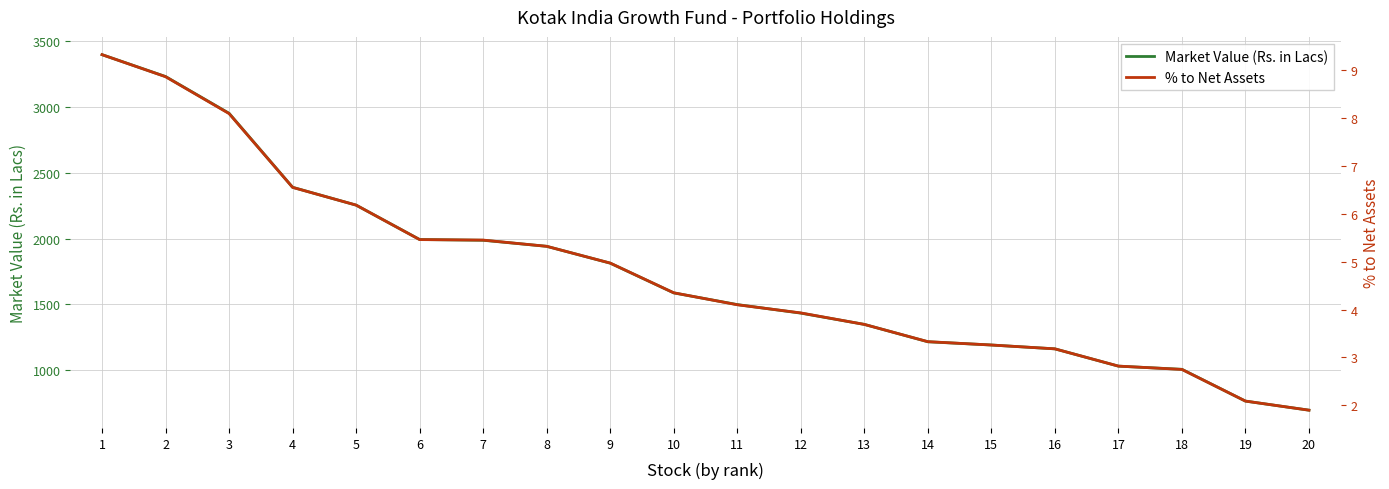

Count the number of categories in the chart.

20